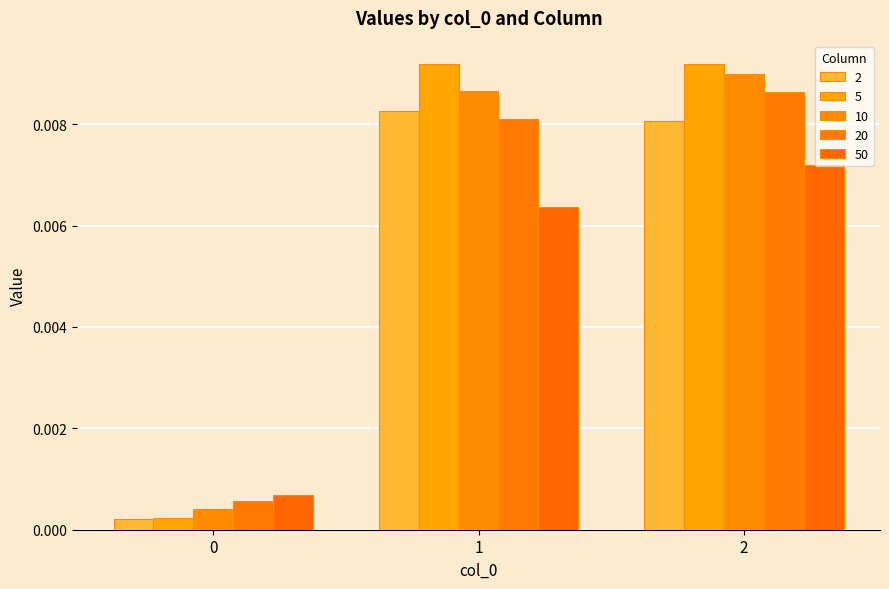

List the series in order of their peak value, highest first.

5, 10, 20, 2, 50